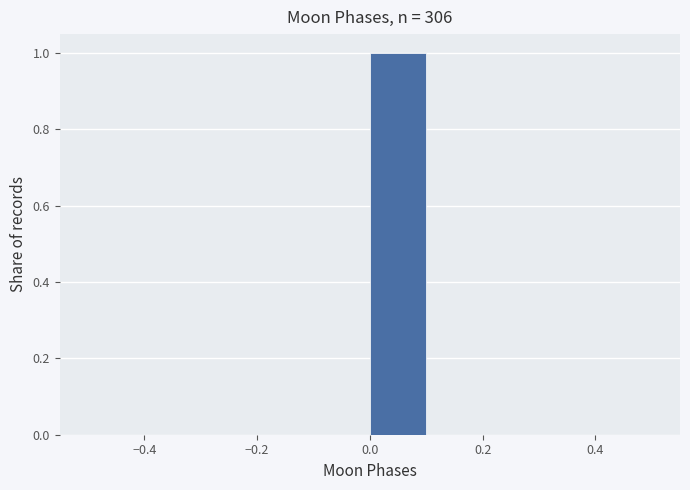

Reading left to right, list every bar in this chart as the range it spans on the x-axis followed by its height. The values are not printed on the chart, so give them approximately, as read against the axis.

-0.5 to -0.4: 0
-0.4 to -0.3: 0
-0.3 to -0.2: 0
-0.2 to -0.1: 0
-0.1 to 0.0: 0
0.0 to 0.1: 1
0.1 to 0.2: 0
0.2 to 0.3: 0
0.3 to 0.4: 0
0.4 to 0.5: 0